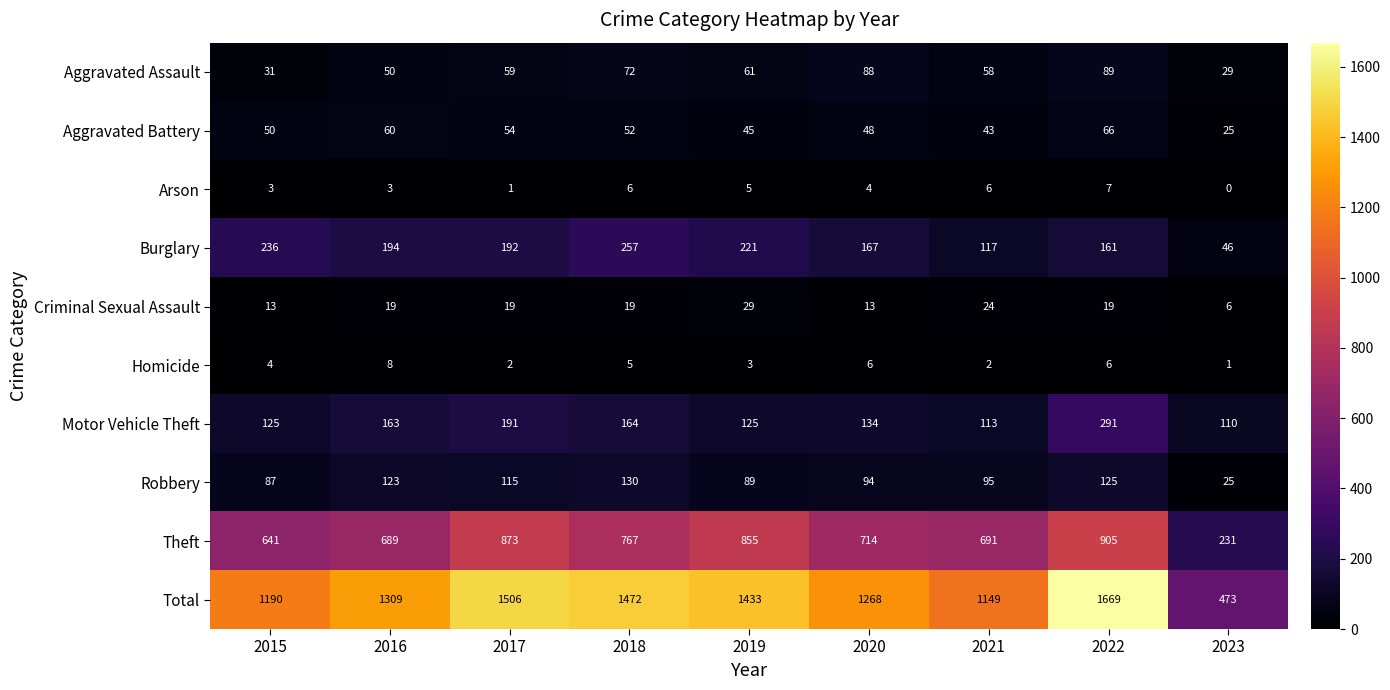

At which category is the sum across all series the highest?

2022